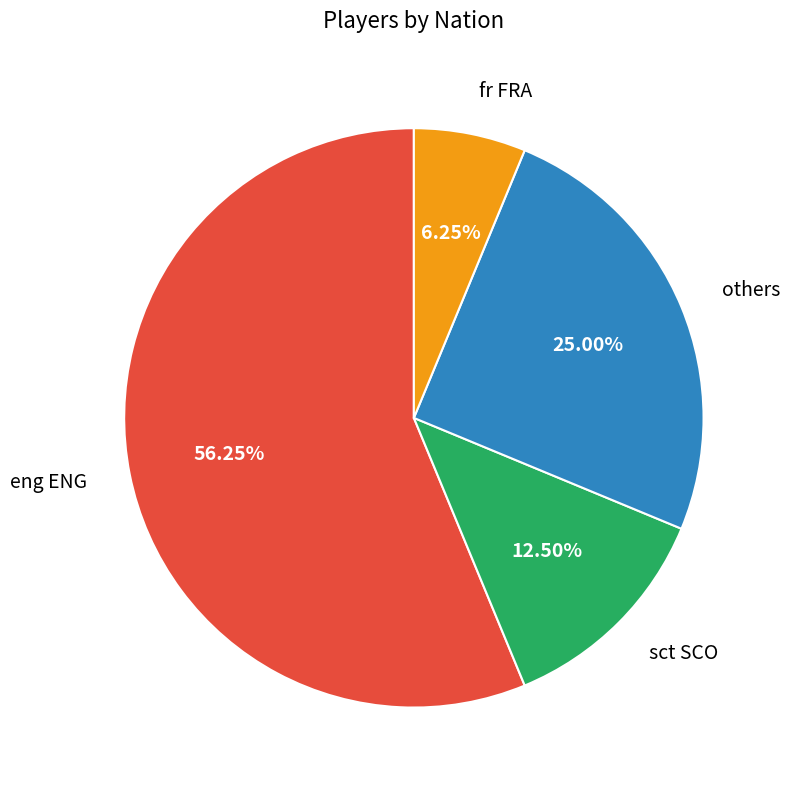

Is there any slice that represents more than half of the pie?

Yes